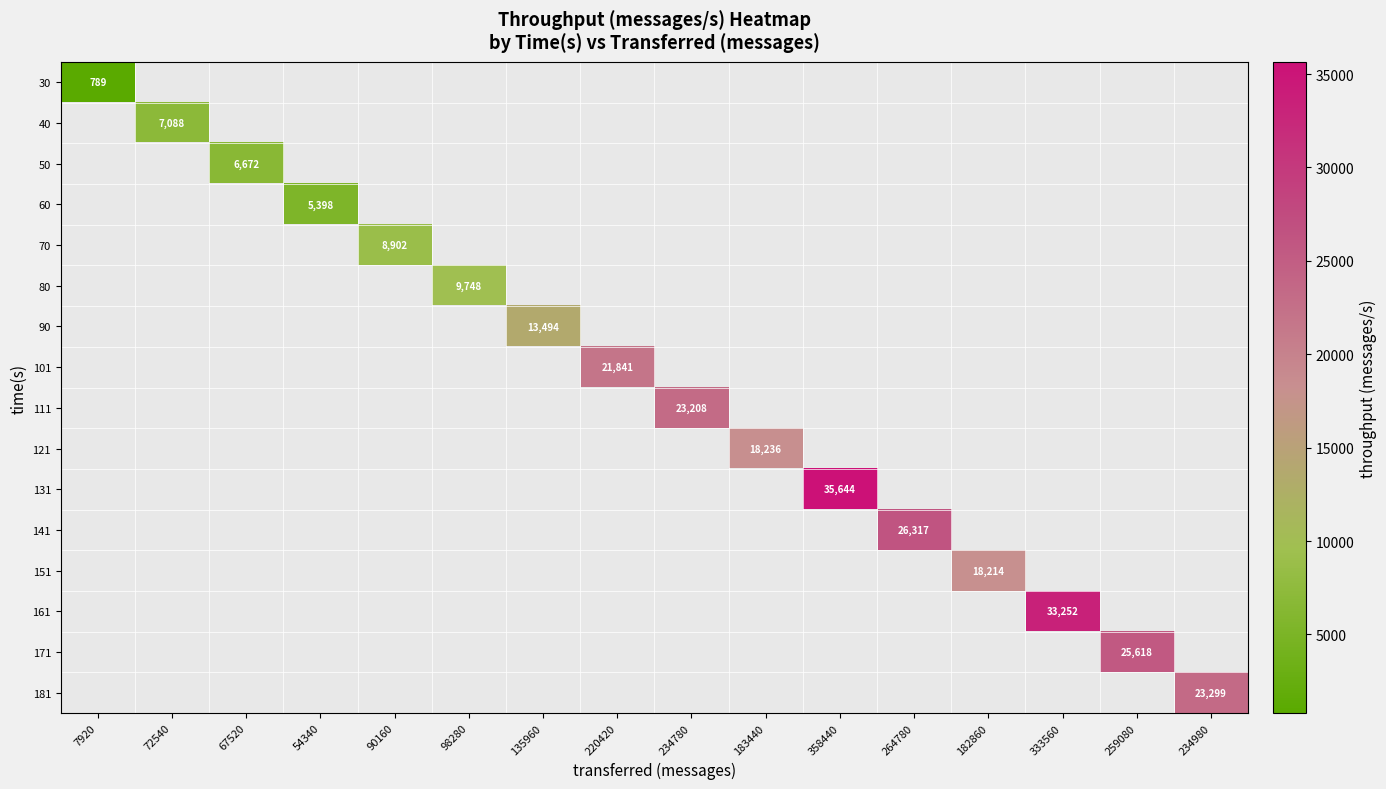

Which has a higher value, 182860 or 259080?

259080